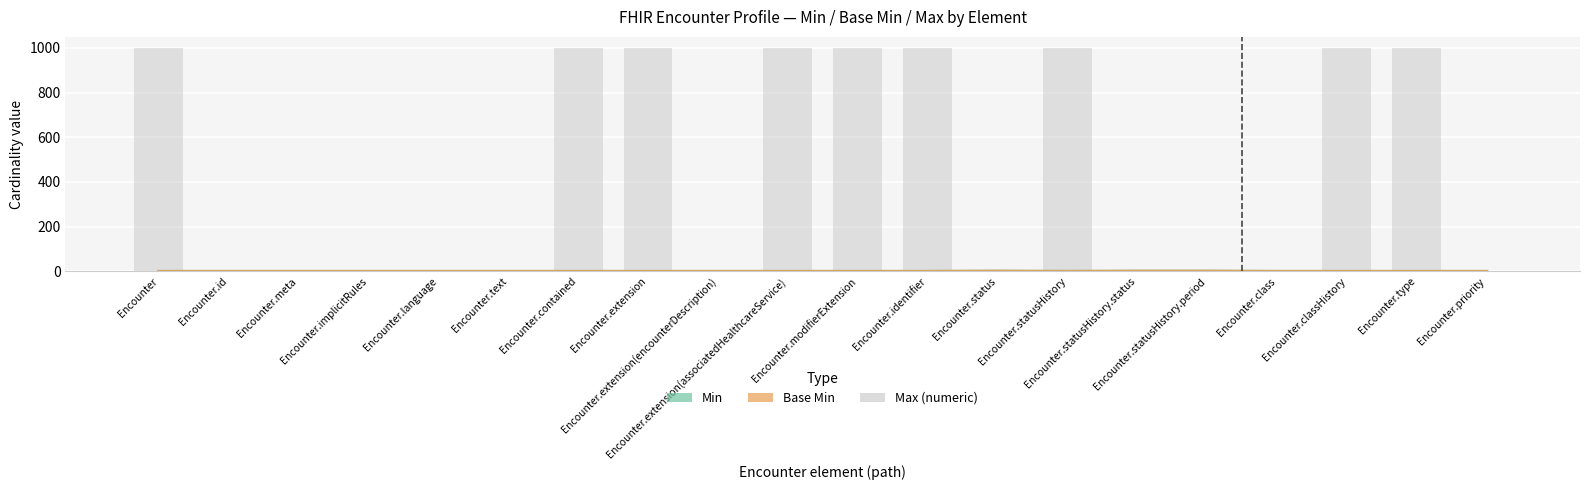

Is it true that Base Min equals 1 at Encounter.meta?

False